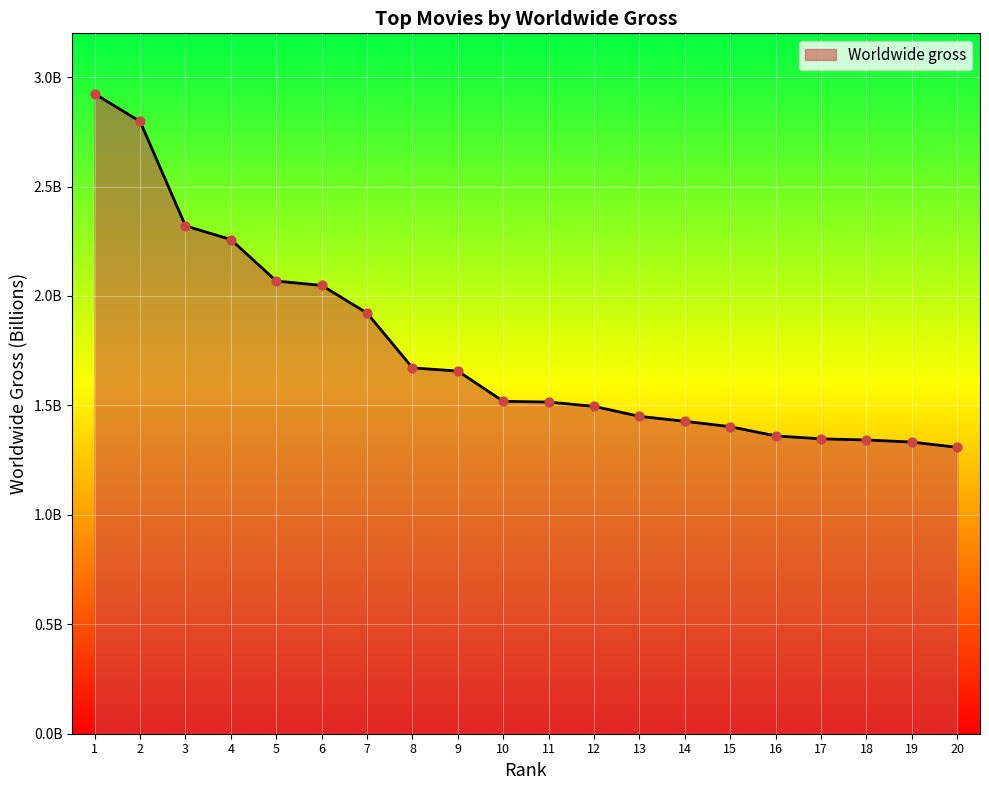

Which has a higher value, 13 or 3?

3